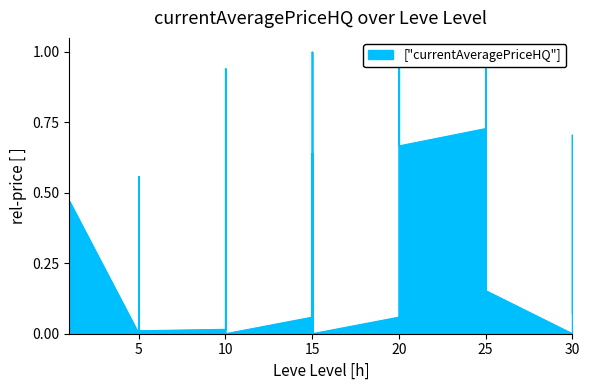

How many categories are shown in the chart?

40